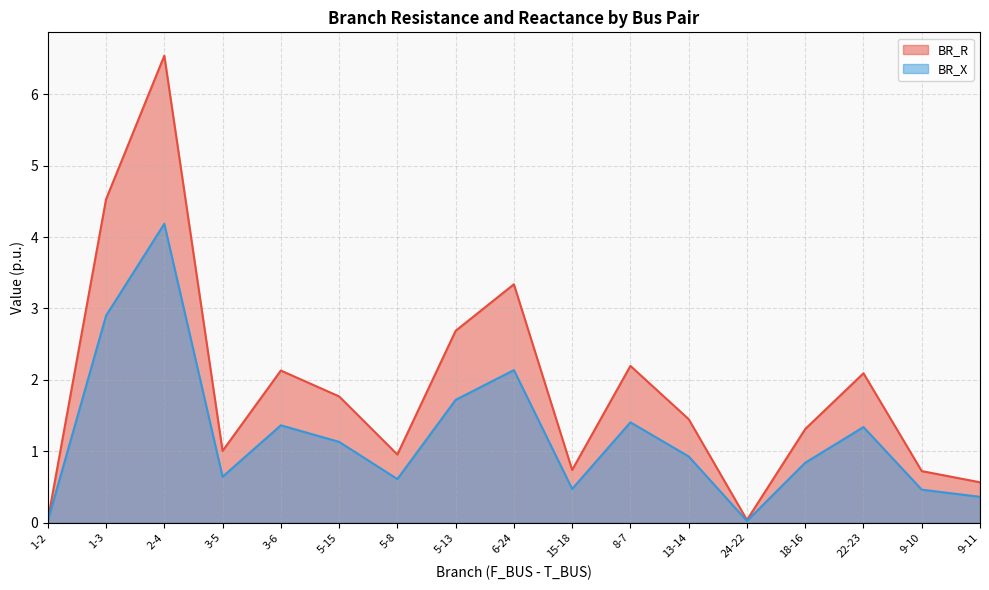

At which category does BR_X reach its first local valley?

3-5